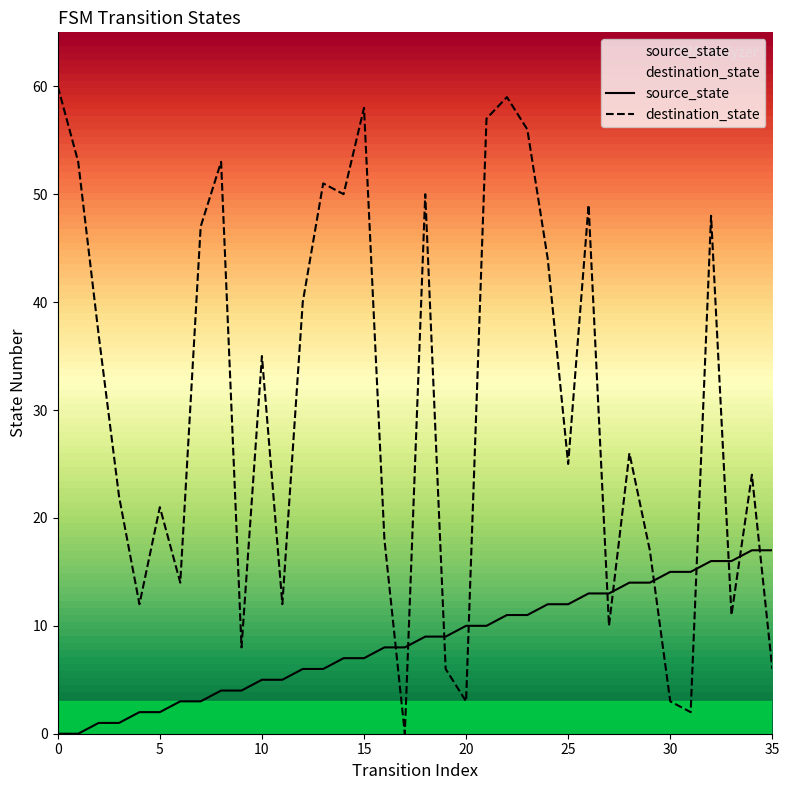

Which series ends up on top after the final intersection of source_state and destination_state?

source_state